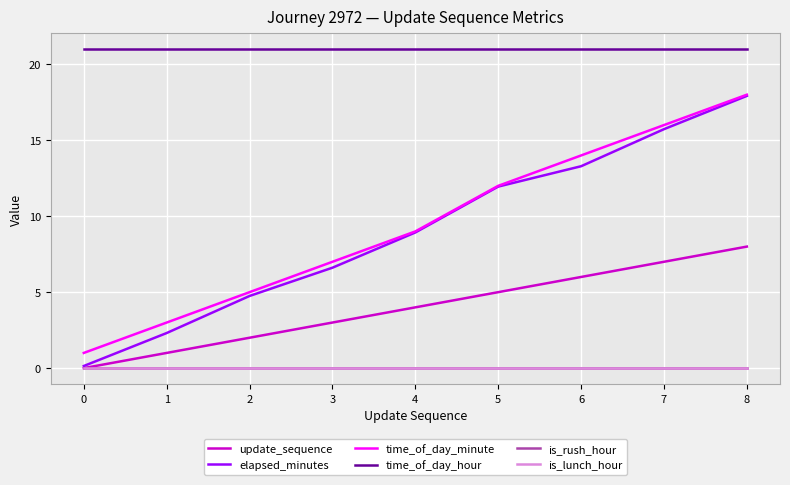

Does the chart have visible grid lines?

Yes